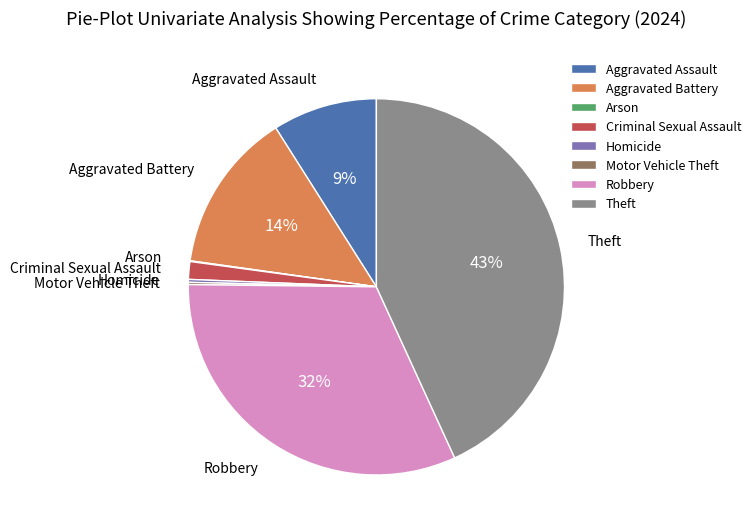

To the nearest percent, what portion does Criminal Sexual Assault represent?

2%